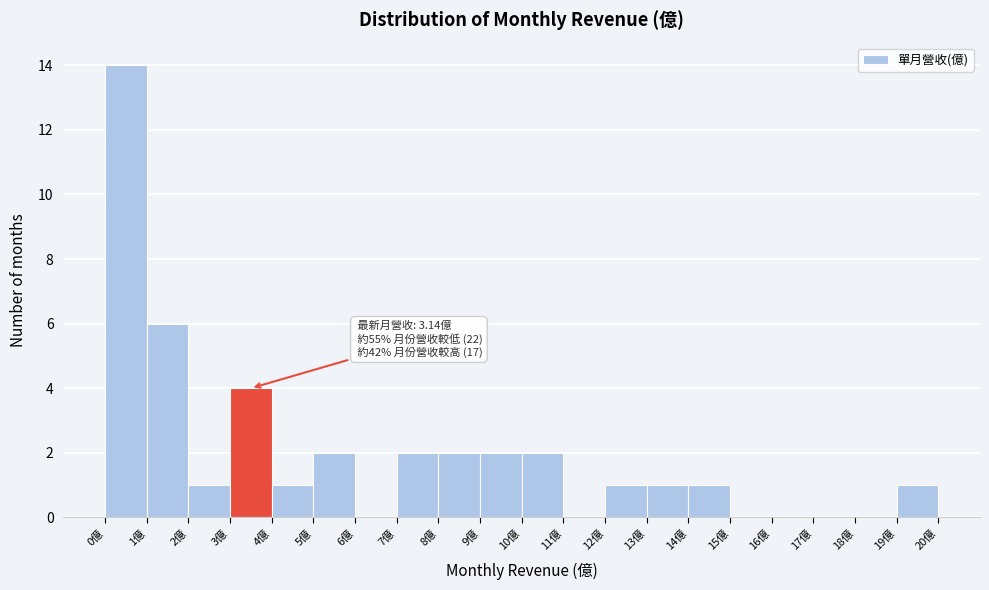

Over which range of the x-axis is the bar tallest?

0 to 1